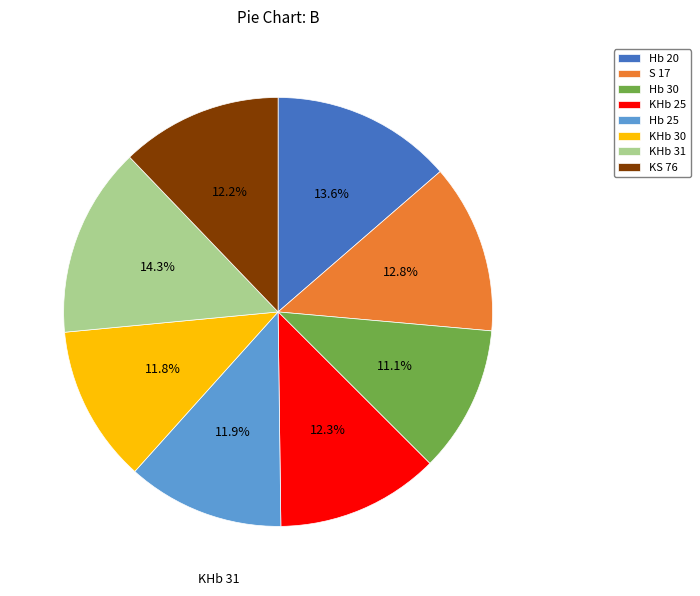

Is KHb 31 the majority of the pie?

No